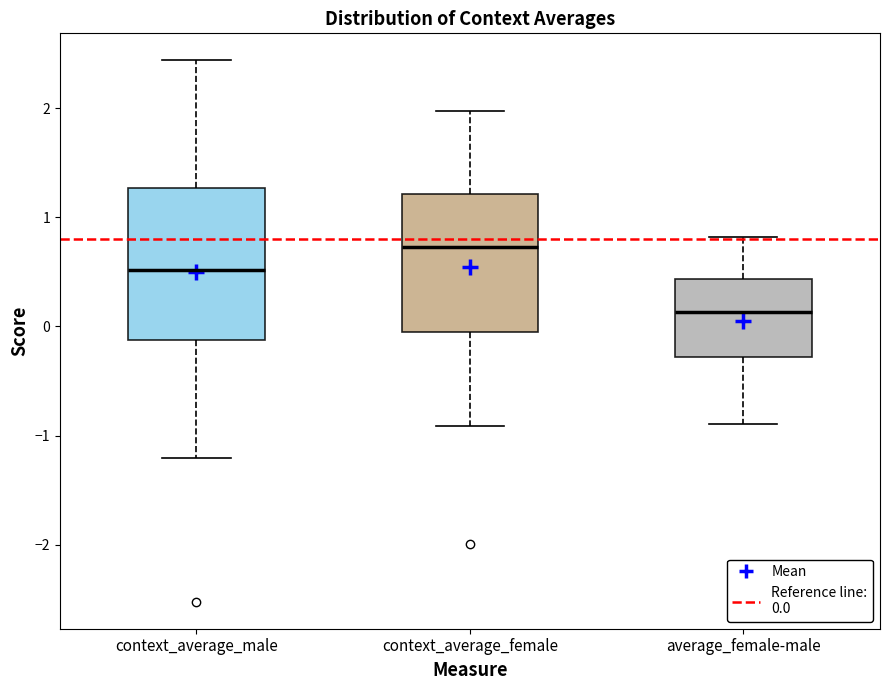

Where does the lower whisker of the box for context_average_male end on the y-axis? The values are not printed on the chart, so give them approximately, as read against the axis.

-1.2